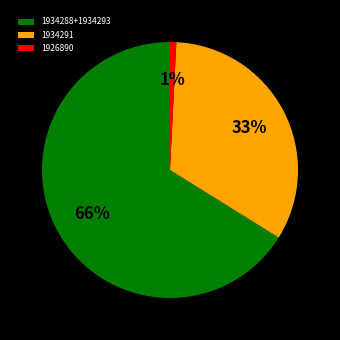

Which has a higher value, 1934291 or 1926890?

1934291